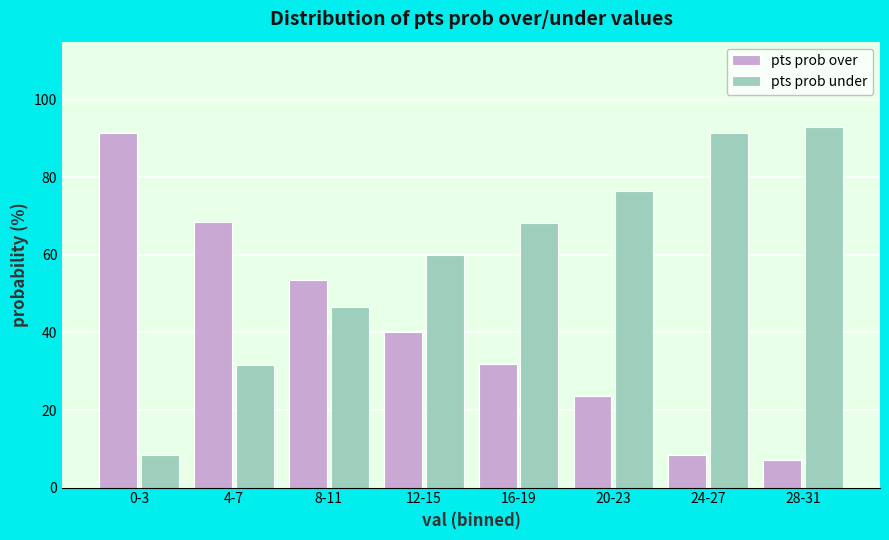

What value does the pts prob over series have at 4-7?

68.5